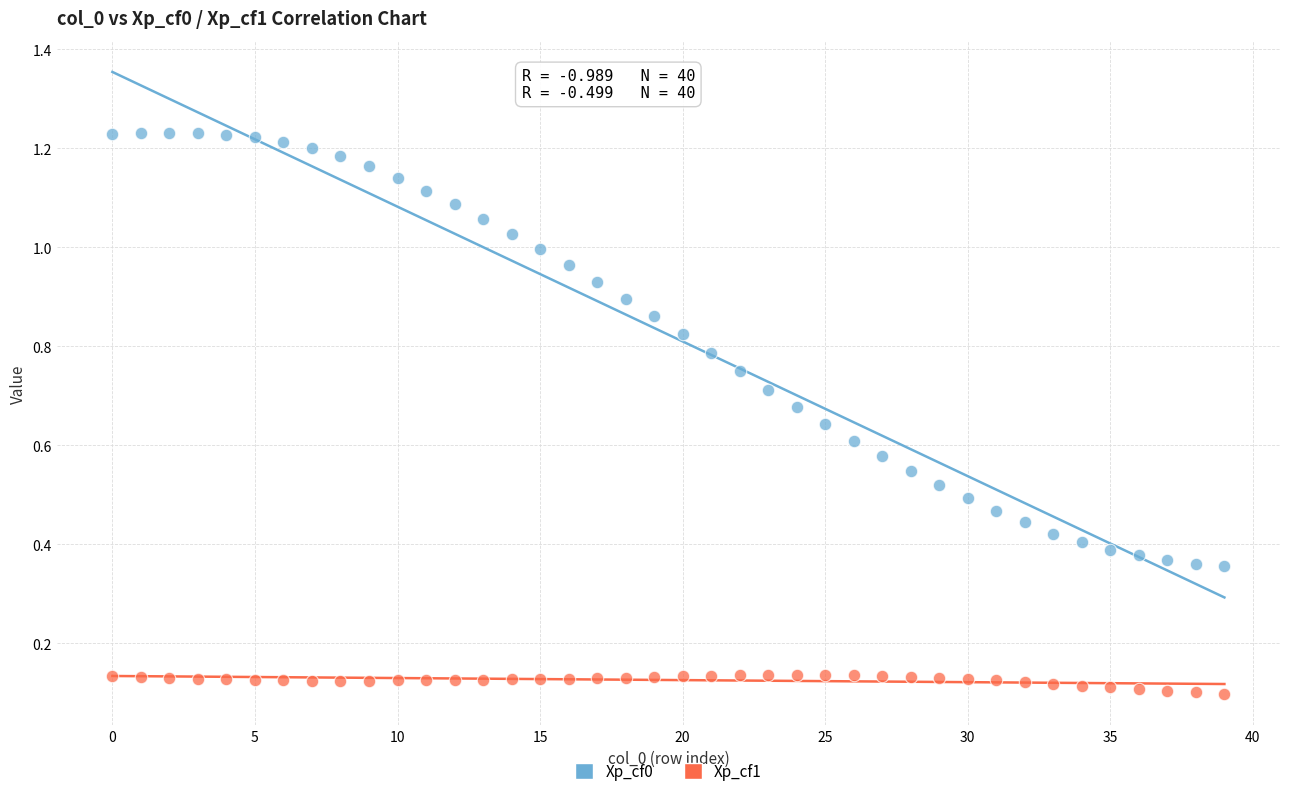

What are all the series names shown in the legend?

Xp_cf0, Xp_cf1